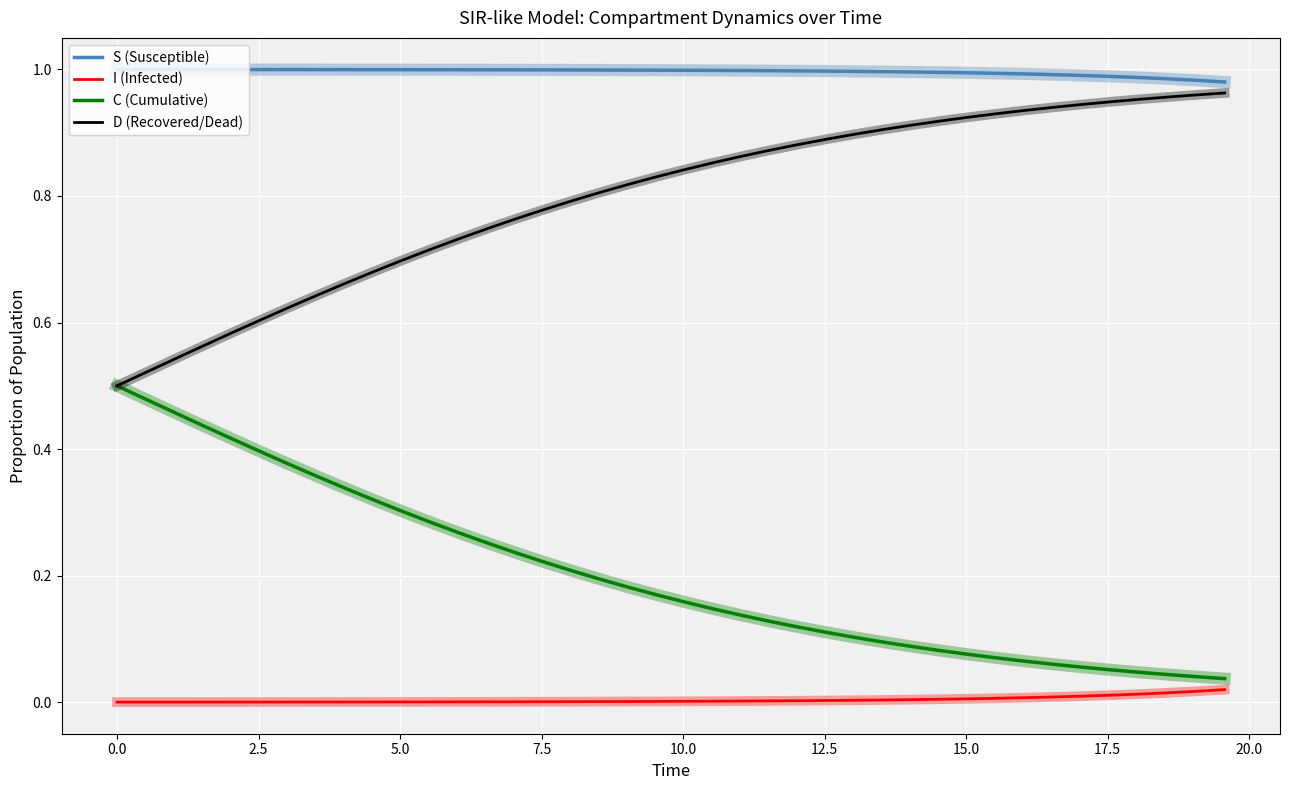

Rank the series by their average value, from lowest to highest.

I (Infected), C (Cumulative), D (Recovered/Dead), S (Susceptible)